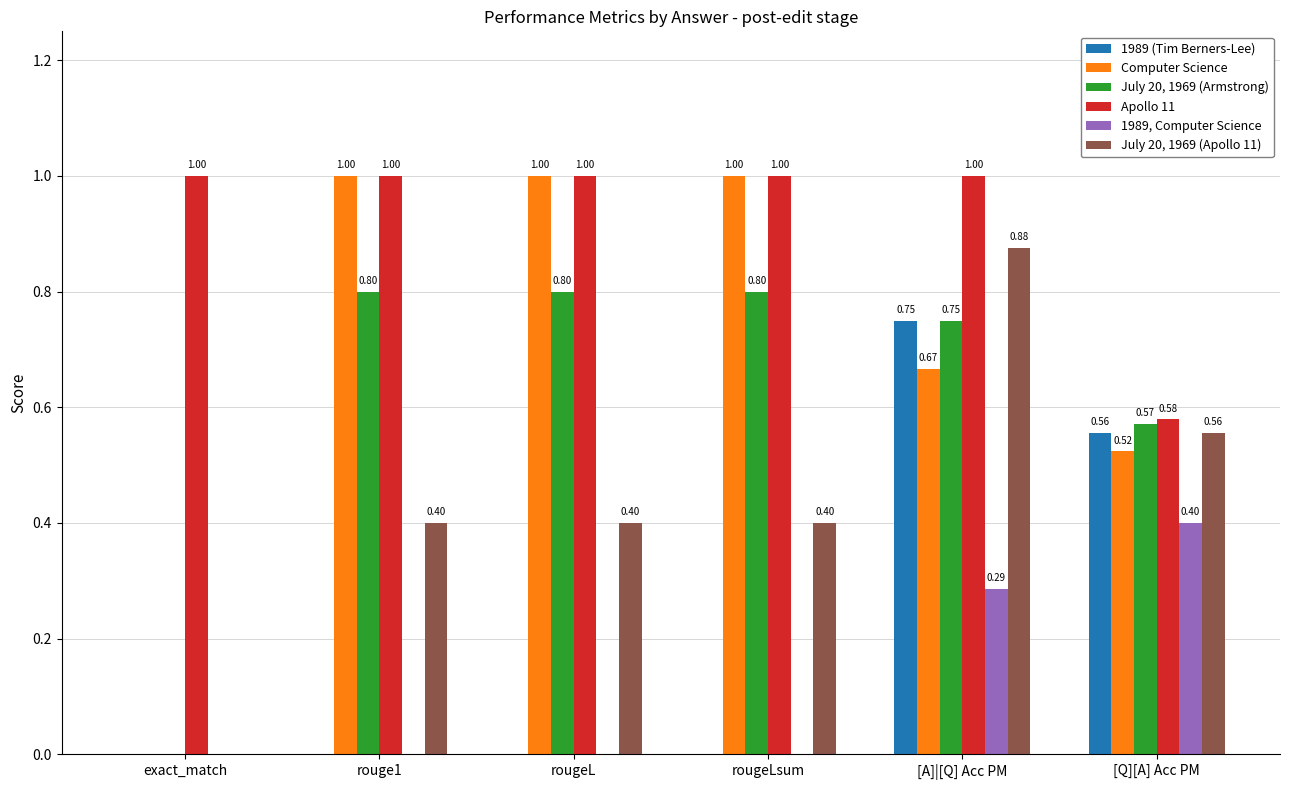

Which series has the largest total across all categories?

Apollo 11